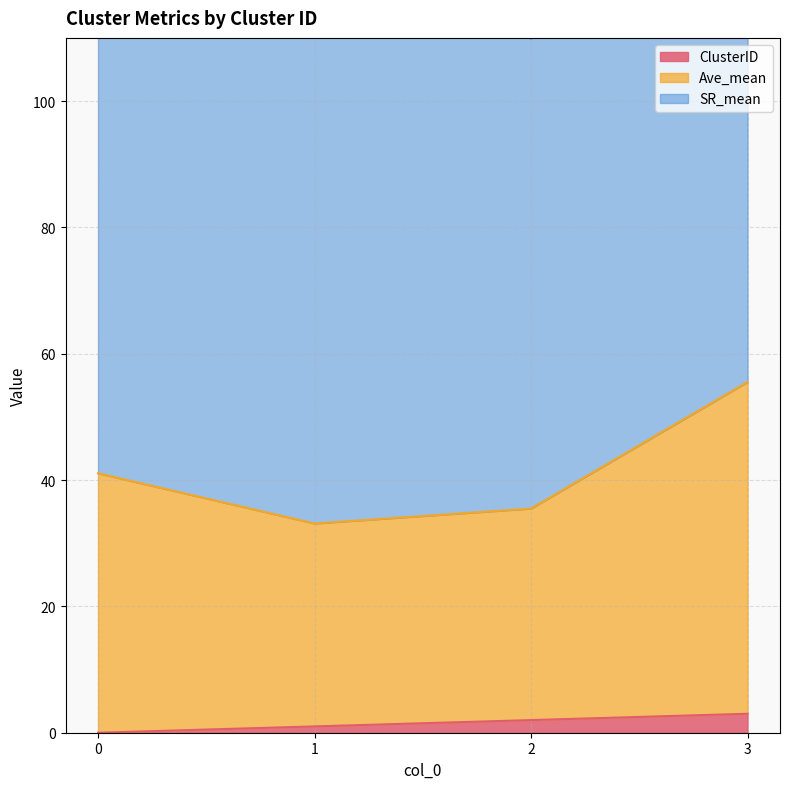

What is the spread (max minus min) of values at 1?

32.1